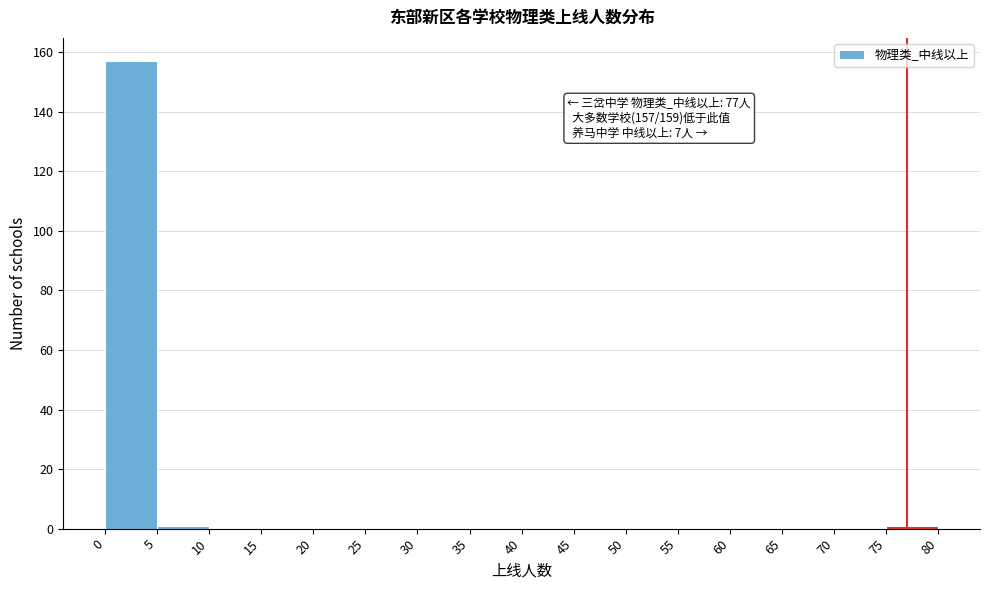

Which range on the x-axis has the tallest bar?

0 to 5